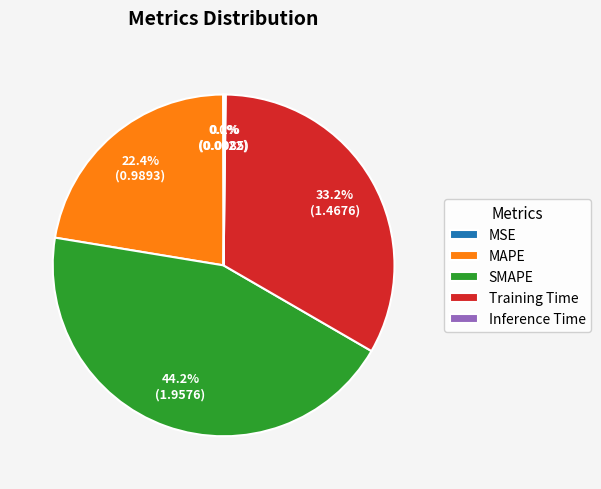

Between SMAPE and Training Time, which is larger?

SMAPE